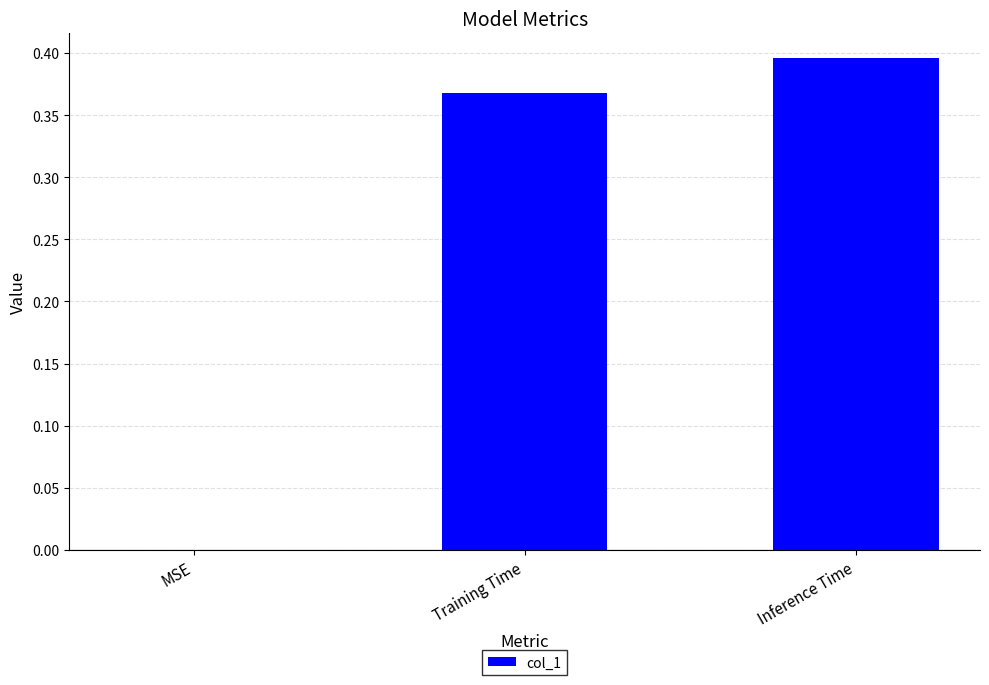

Is it true that the value at MSE is 0.3?

False